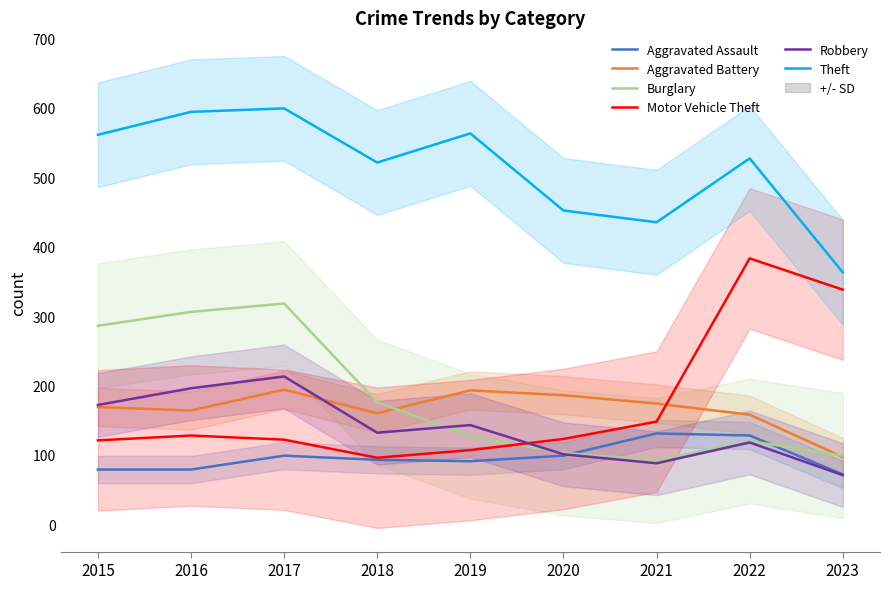

What is the sum of the Motor Vehicle Theft values at 2022 and 2015?

504